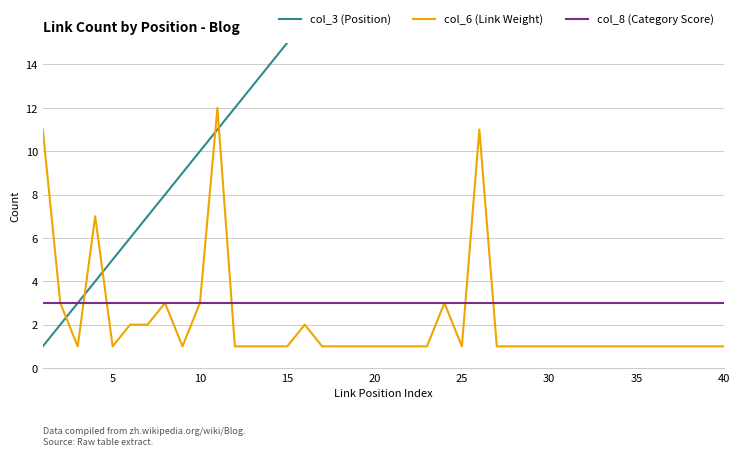

What is the sum of all col_6 (Link Weight) values?

88